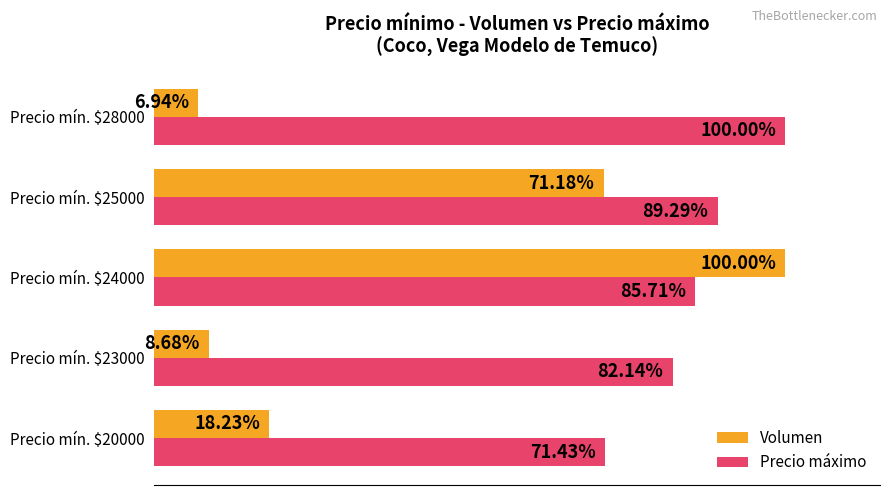

At which category is the sum across all series the highest?

Precio mín. $24000